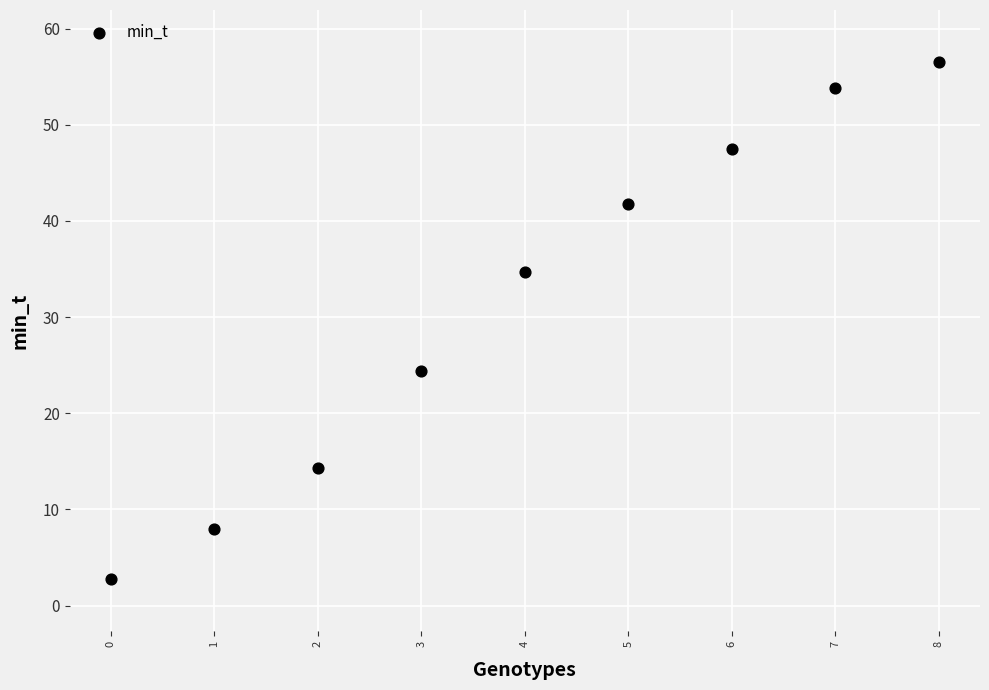

What is the average Y value?

31.5